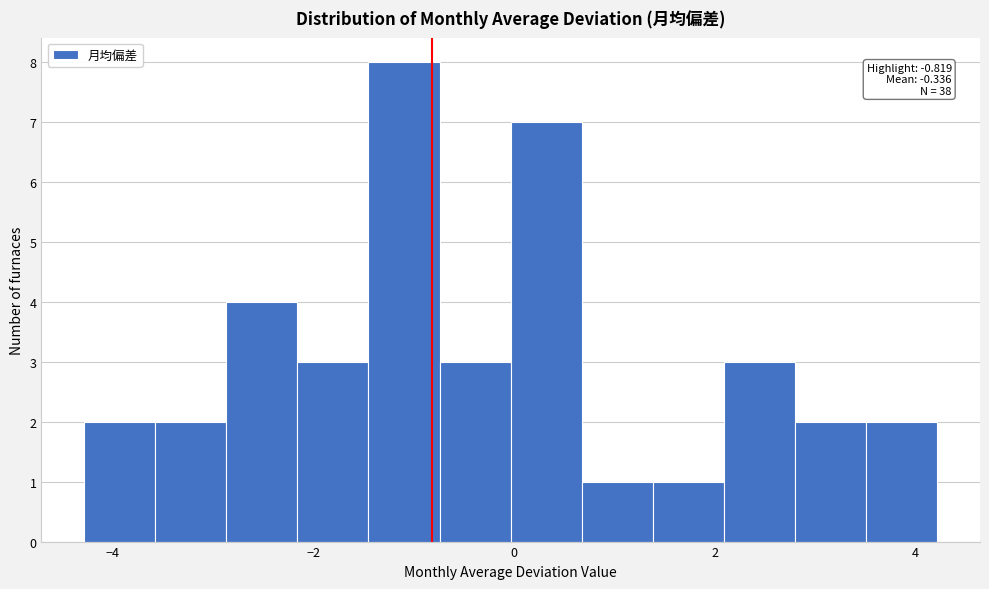

Read against the x-axis, roughly where is the centre of the tallest bar?

-1.0